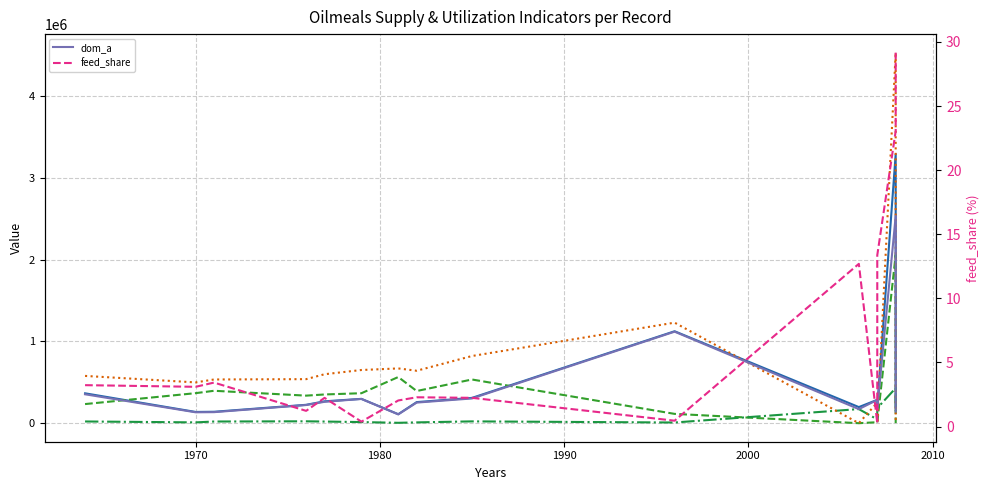

True or false: feed_share and dom_a intersect in this chart.

False